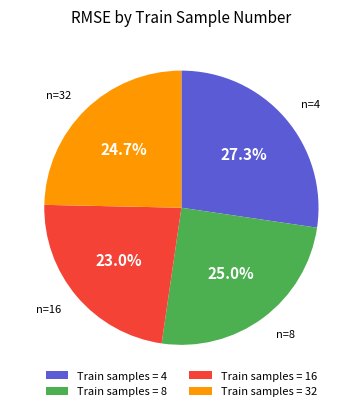

Does any single category account for the majority?

No